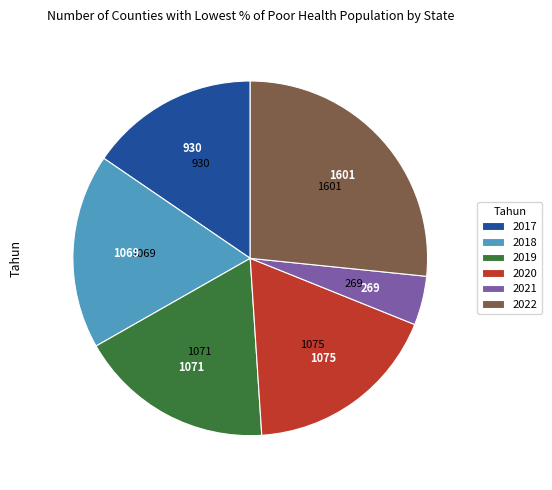

Approximately how many times larger is the value at 2021 compared to 2018?

0.3